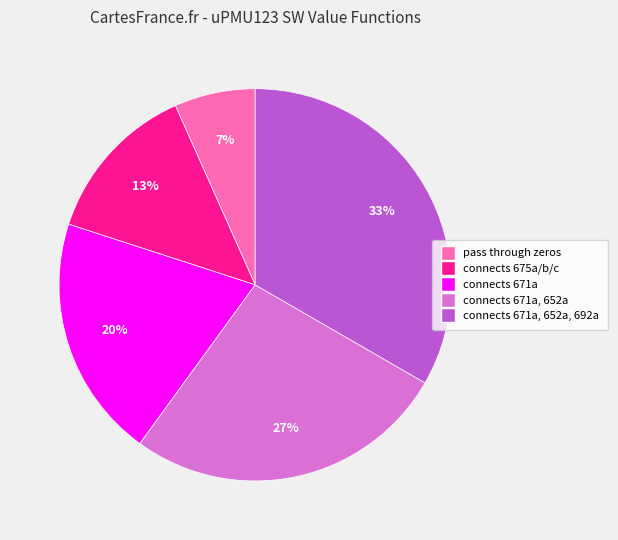

Which slice is the smallest?

pass through zeros